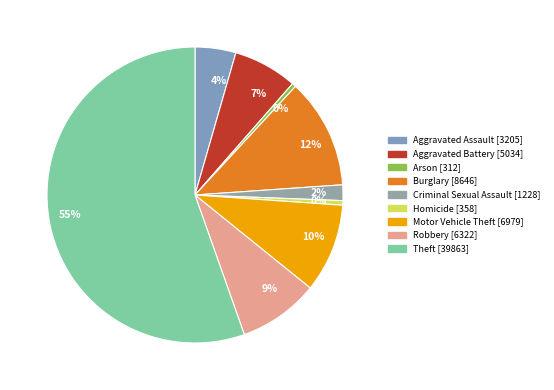

The Robbery slice represents 1% of the pie. True or false?

False